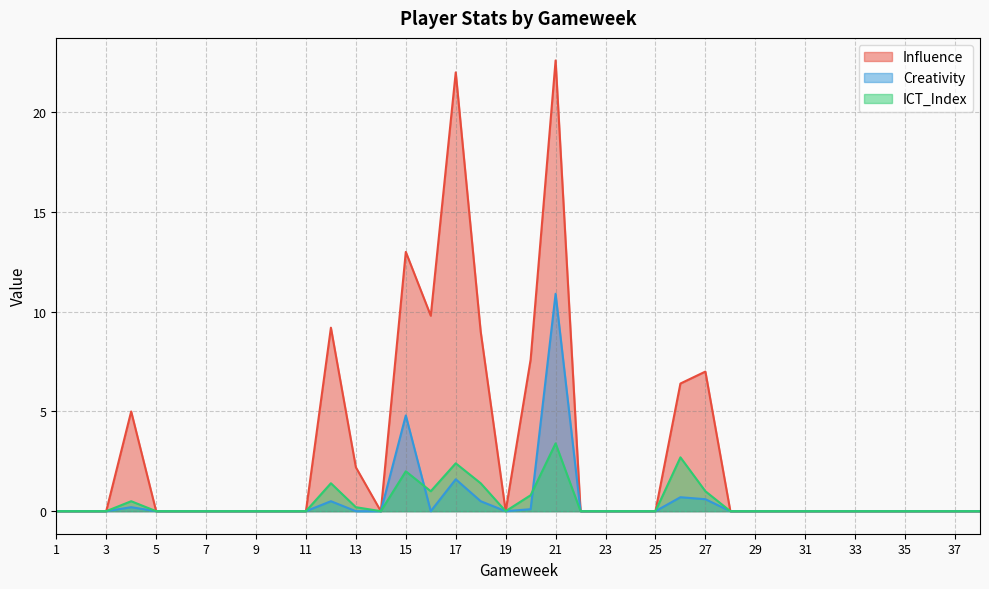

Between 19 and 34, which series saw the biggest shift?

Influence